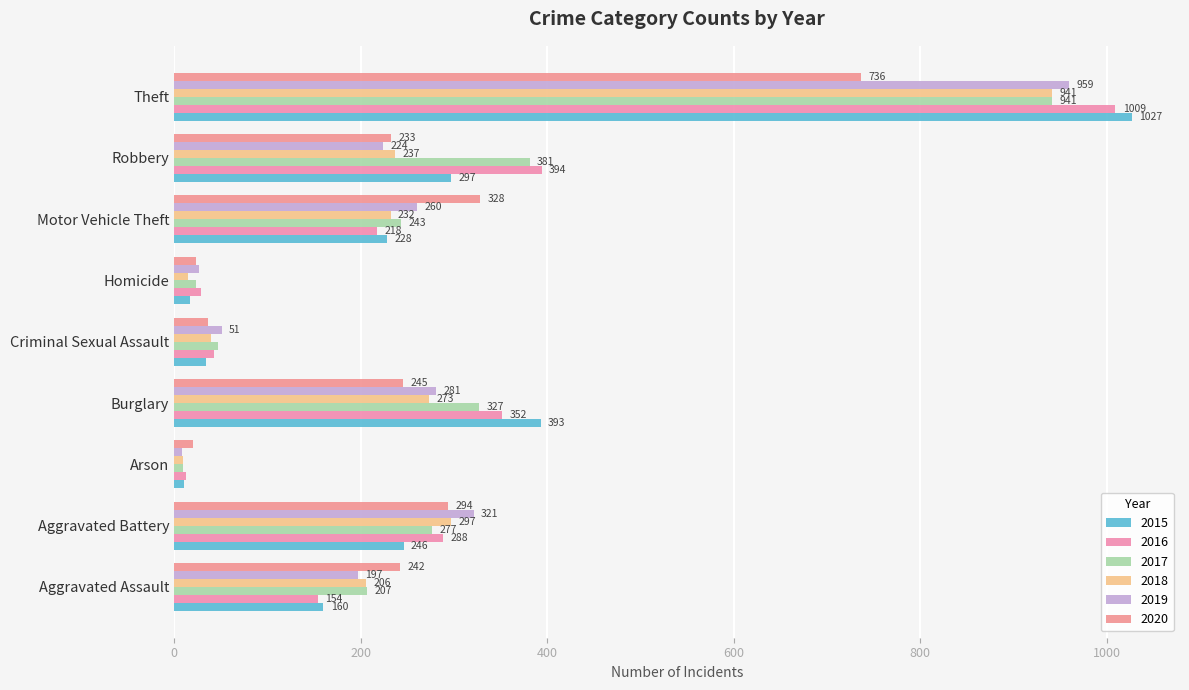

Count the number of data series in this chart.

6